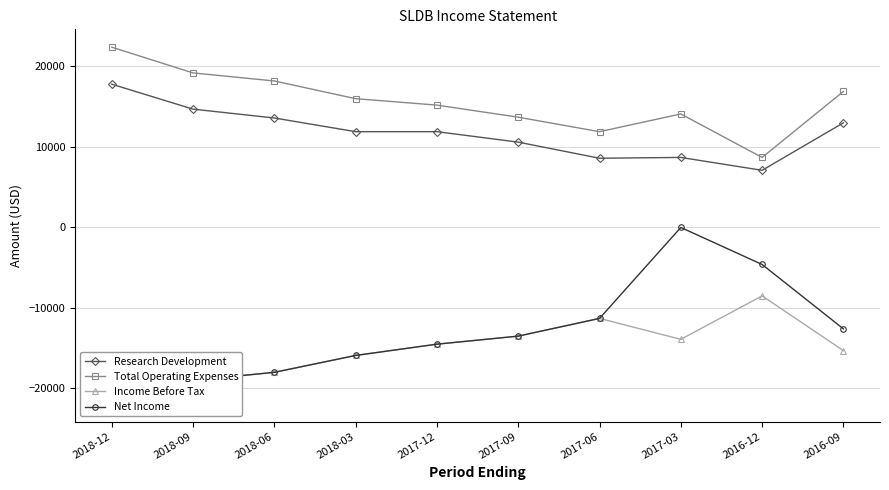

List the labels in order of Research Development value, largest first.

2018-12, 2018-09, 2018-06, 2016-09, 2018-03, 2017-12, 2017-09, 2017-03, 2017-06, 2016-12